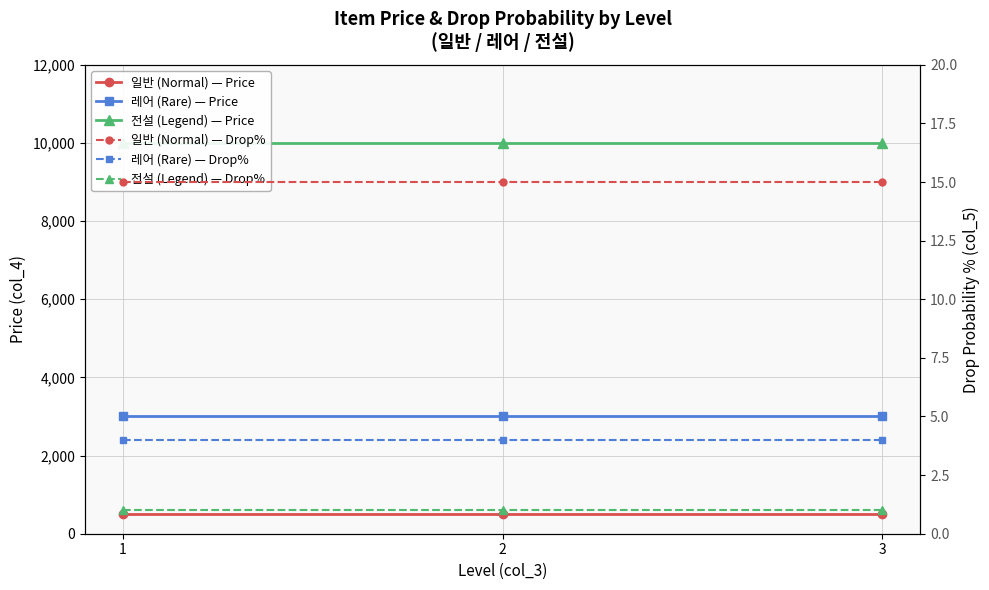

Reading left to right, transcribe all the data shown in this chart.

일반 (Normal) — Price: 1=500	2=500	3=500
레어 (Rare) — Price: 1=3000	2=3000	3=3000
전설 (Legend) — Price: 1=10000	2=10000	3=10000
일반 (Normal) — Drop%: 1=15	2=15	3=15
레어 (Rare) — Drop%: 1=4	2=4	3=4
전설 (Legend) — Drop%: 1=1	2=1	3=1